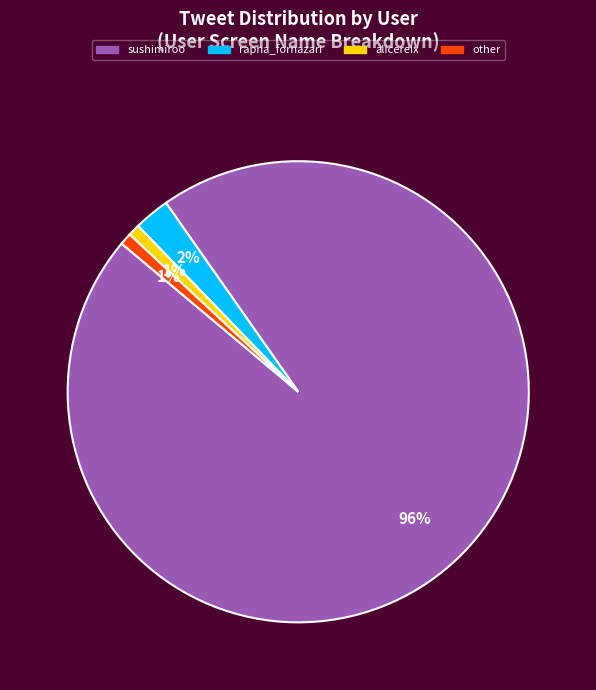

To the nearest percent, what percentage of the pie is other?

1%